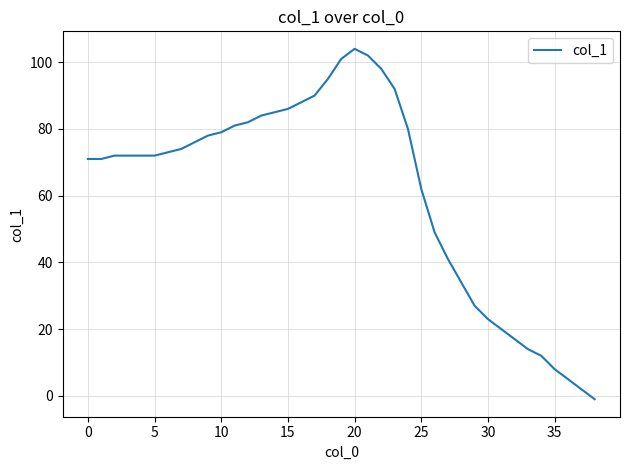

What is the difference between the maximum and minimum values?

105